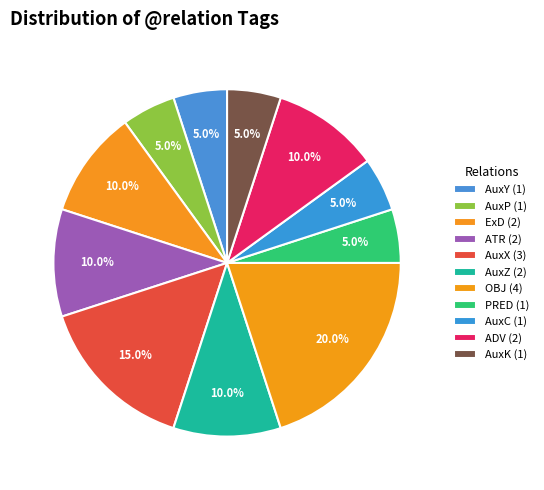

True or false: AuxP accounts for 5% of the total.

True